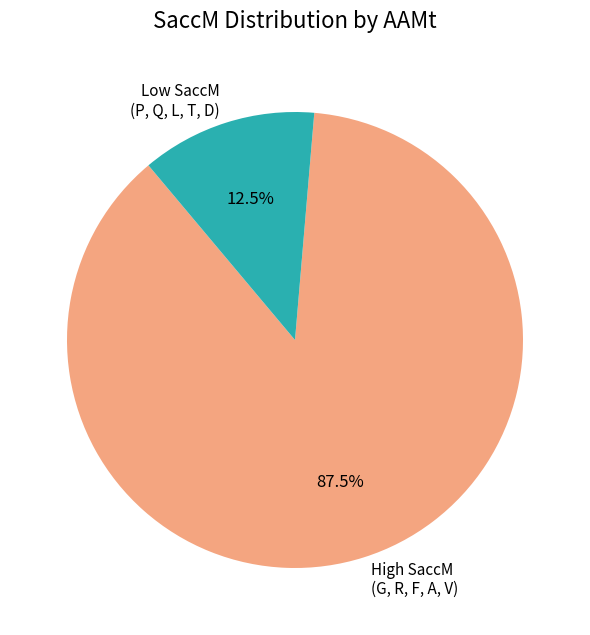

Which slice is the smallest?

Low SaccM (P, Q, L, T, D)